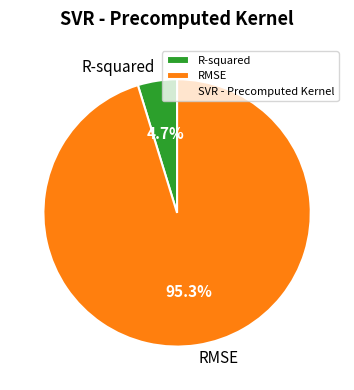

What percentage do R-squared and RMSE together represent?

100.0%